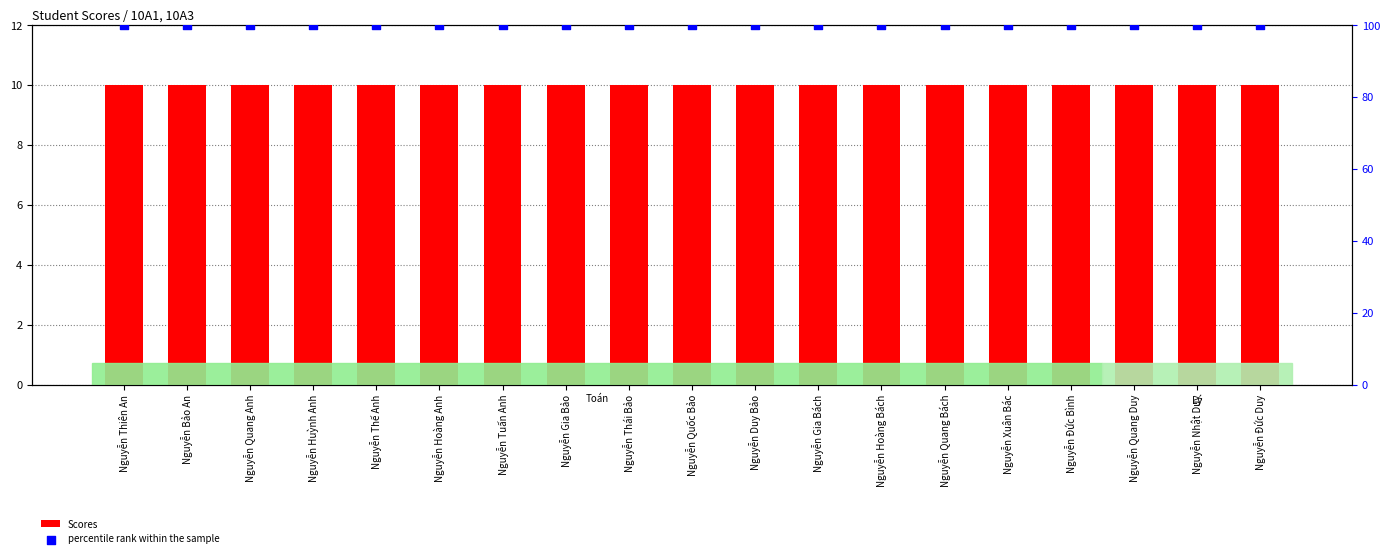

Which series contains the highest Y value?

percentile rank within the sample